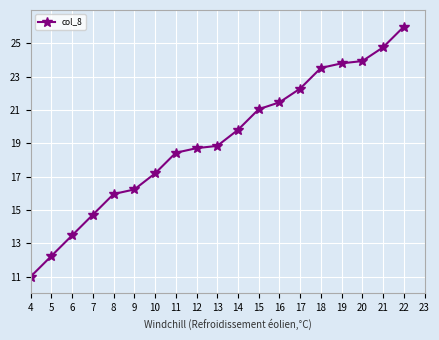

What is the difference between the values at 19 and 18?

0.3